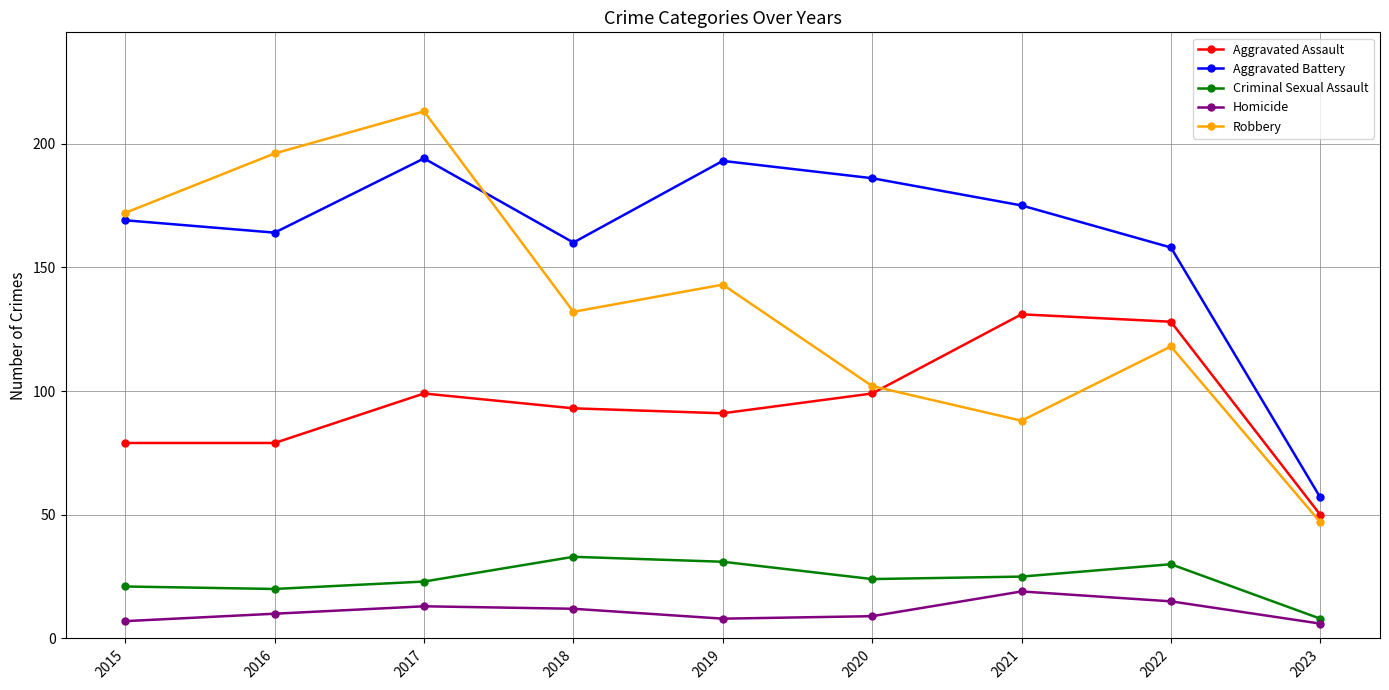

What is the spread (max minus min) of values at 2022?

143